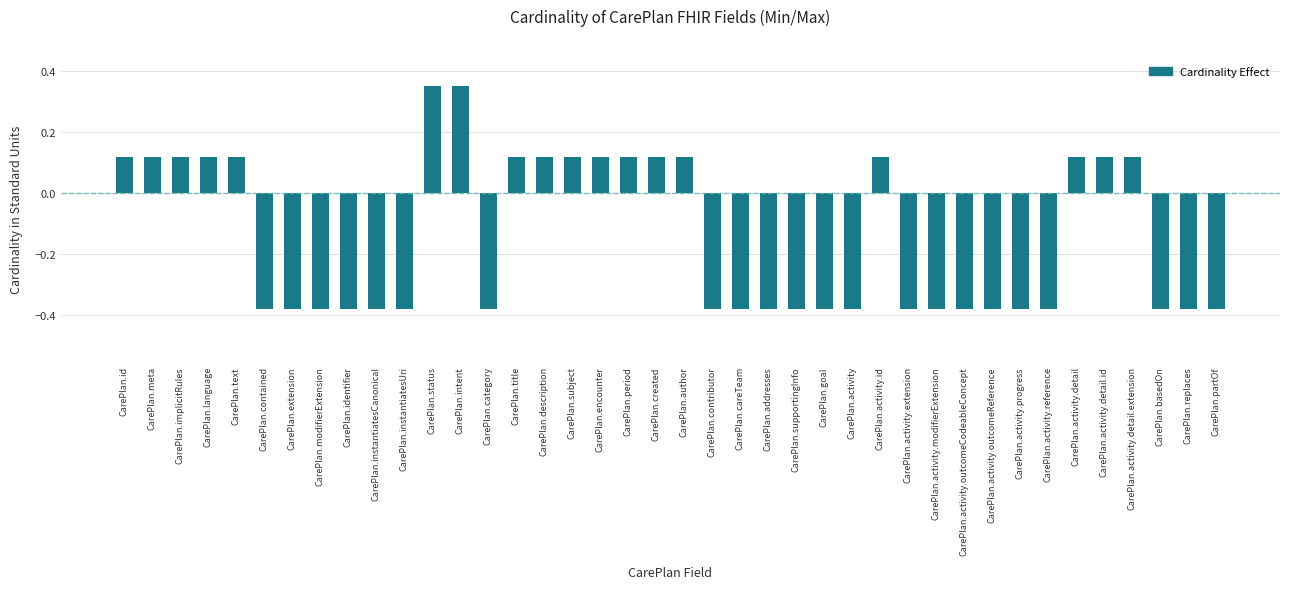

Which has a higher value, CarePlan.activity.outcomeReference or CarePlan.activity.id?

CarePlan.activity.id